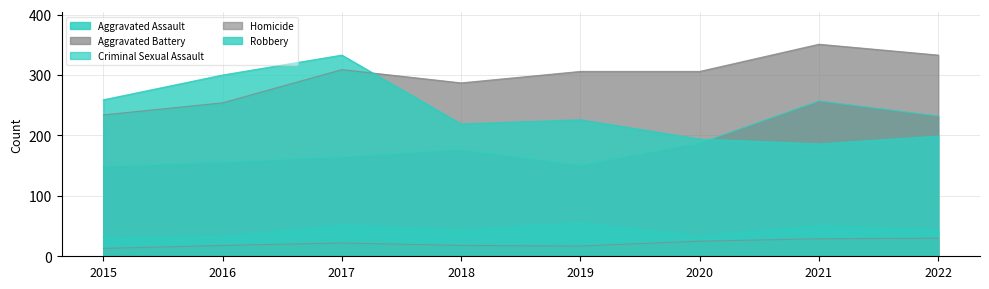

Which series has the largest total across all categories?

Aggravated Battery